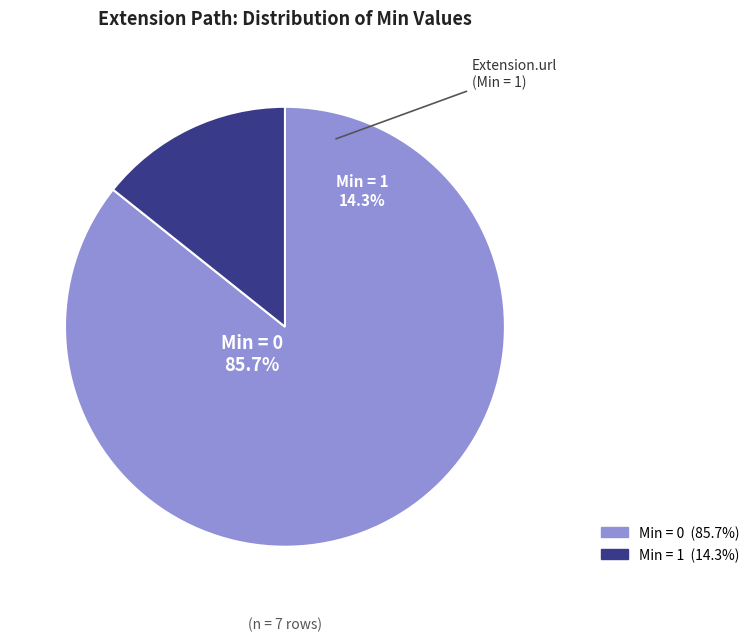

The Extension.id slice represents 12% of the pie. True or false?

False